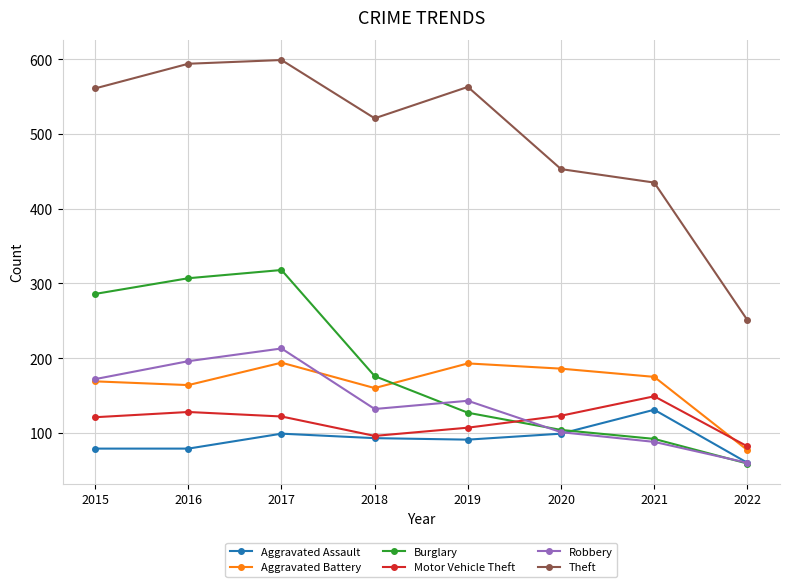

True or false: Motor Vehicle Theft has a value of 49 at 2020.

False